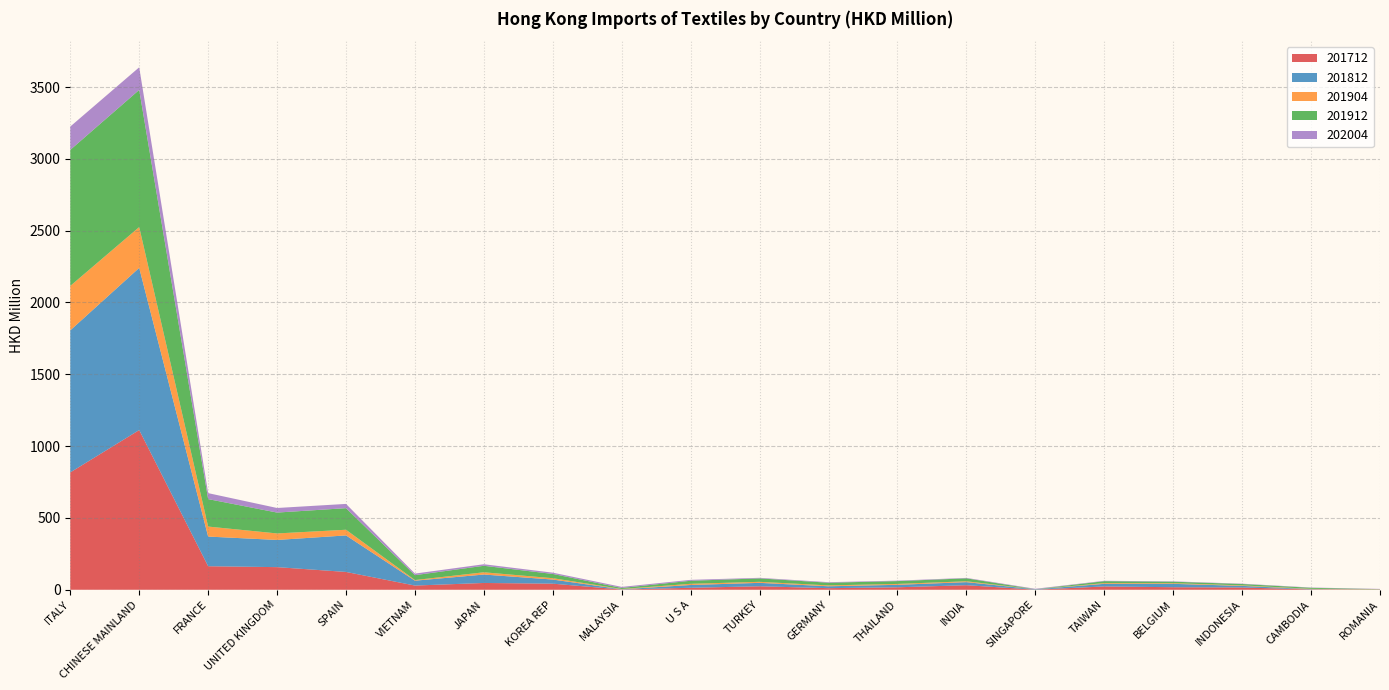

Reading right to left, what are all the values shown in this chart?

201912: ROMANIA=1.3	CAMBODIA=7.1	INDONESIA=9.7	BELGIUM=10.3	TAIWAN=13.5	SINGAPORE=0.6	INDIA=20.6	THAILAND=19.6	GERMANY=18.7	TURKEY=23.8	U S A=21.3	MALAYSIA=7.3	KOREA REP=29.5	JAPAN=45.2	VIETNAM=34.1	SPAIN=150.3	UNITED KINGDOM=145.3	FRANCE=191.1	CHINESE MAINLAND=954.9	ITALY=947.2
201712: ROMANIA=1.1	CAMBODIA=2.2	INDONESIA=15.9	BELGIUM=17.7	TAIWAN=23.1	SINGAPORE=0.5	INDIA=31.8	THAILAND=17.1	GERMANY=11.1	TURKEY=24.3	U S A=13.8	MALAYSIA=1.4	KOREA REP=42.3	JAPAN=47.3	VIETNAM=29.2	SPAIN=124.0	UNITED KINGDOM=157.4	FRANCE=163.8	CHINESE MAINLAND=1111.8	ITALY=816.9
202004: ROMANIA=1.8	CAMBODIA=1.9	INDONESIA=2.2	BELGIUM=2.3	TAIWAN=2.6	SINGAPORE=3.0	INDIA=3.1	THAILAND=3.2	GERMANY=3.8	TURKEY=4.1	U S A=6.3	MALAYSIA=7.4	KOREA REP=8.9	JAPAN=10.8	VIETNAM=11.1	SPAIN=29.5	UNITED KINGDOM=31.9	FRANCE=41.7	CHINESE MAINLAND=157.3	ITALY=162.3
201812: ROMANIA=0.7	CAMBODIA=2.1	INDONESIA=11.1	BELGIUM=23.5	TAIWAN=18.1	SINGAPORE=2.6	INDIA=21.3	THAILAND=17.3	GERMANY=13.2	TURKEY=23.8	U S A=19.4	MALAYSIA=1.6	KOREA REP=28.7	JAPAN=58.6	VIETNAM=33.9	SPAIN=254.3	UNITED KINGDOM=189.4	FRANCE=206.5	CHINESE MAINLAND=1129.2	ITALY=989.3
201904: ROMANIA=1.0	CAMBODIA=2.2	INDONESIA=3.4	BELGIUM=4.6	TAIWAN=5.1	SINGAPORE=0.1	INDIA=6.0	THAILAND=6.2	GERMANY=6.1	TURKEY=7.1	U S A=8.2	MALAYSIA=2.2	KOREA REP=9.5	JAPAN=15.7	VIETNAM=4.3	SPAIN=39.5	UNITED KINGDOM=45.3	FRANCE=69.7	CHINESE MAINLAND=284.2	ITALY=309.2